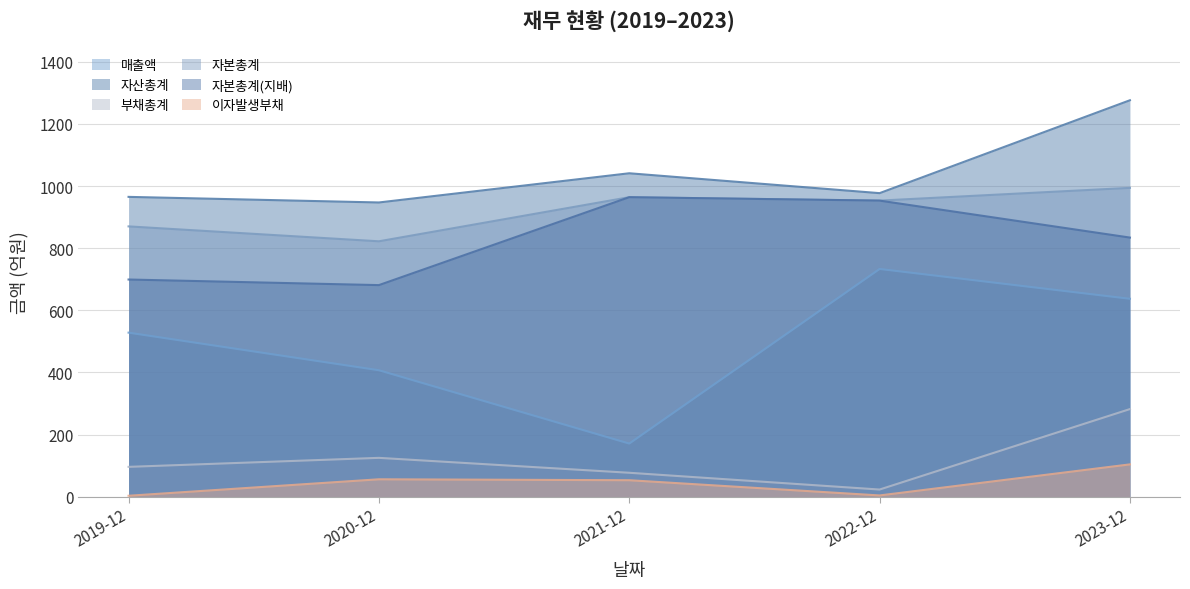

Where is 매출액 nearest to the value 452?

2020-12